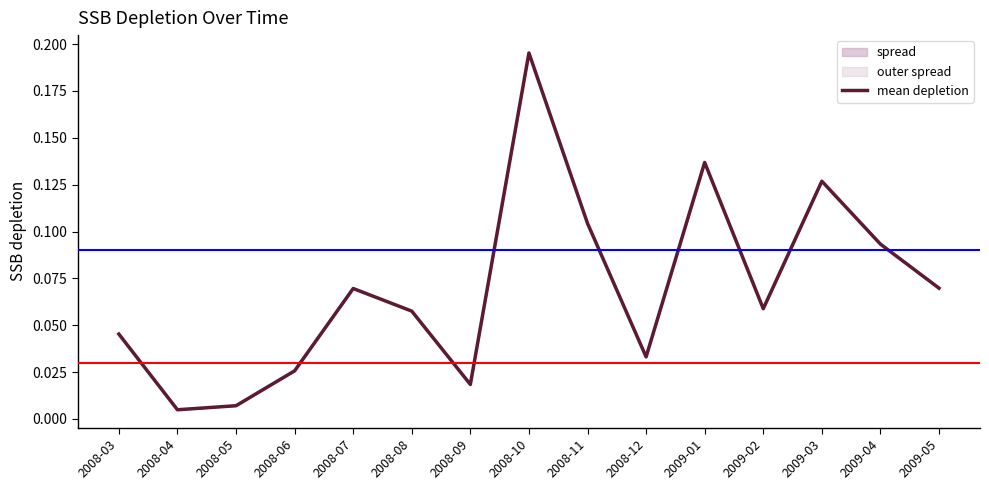

How many lines are shown in the chart?

1